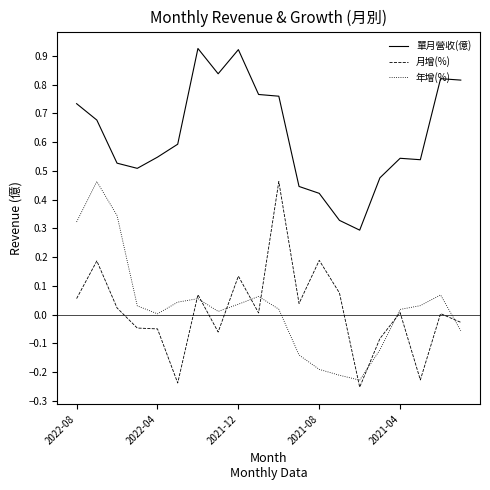

True or false: 單月營收(億) and 月增(%) intersect in this chart.

False